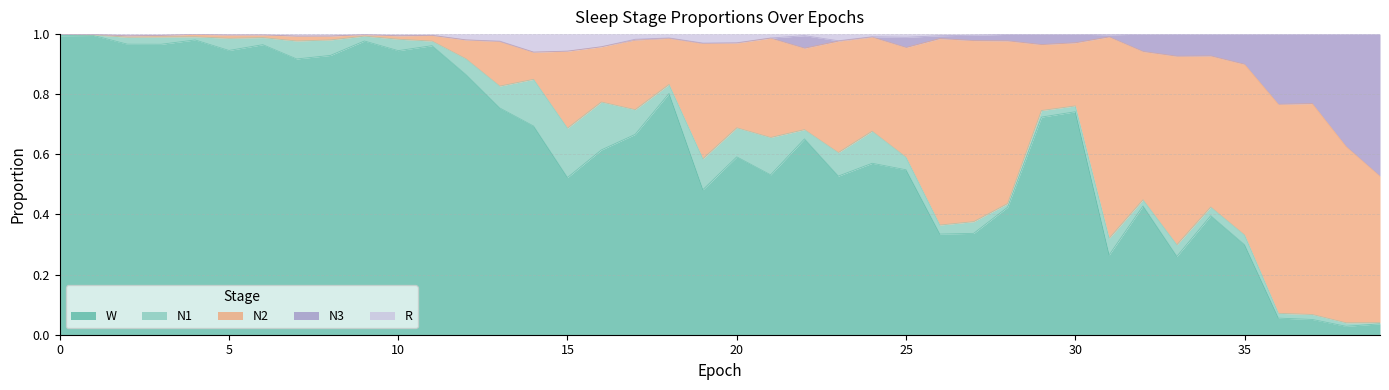

Between 18 and 19, which is larger?

18